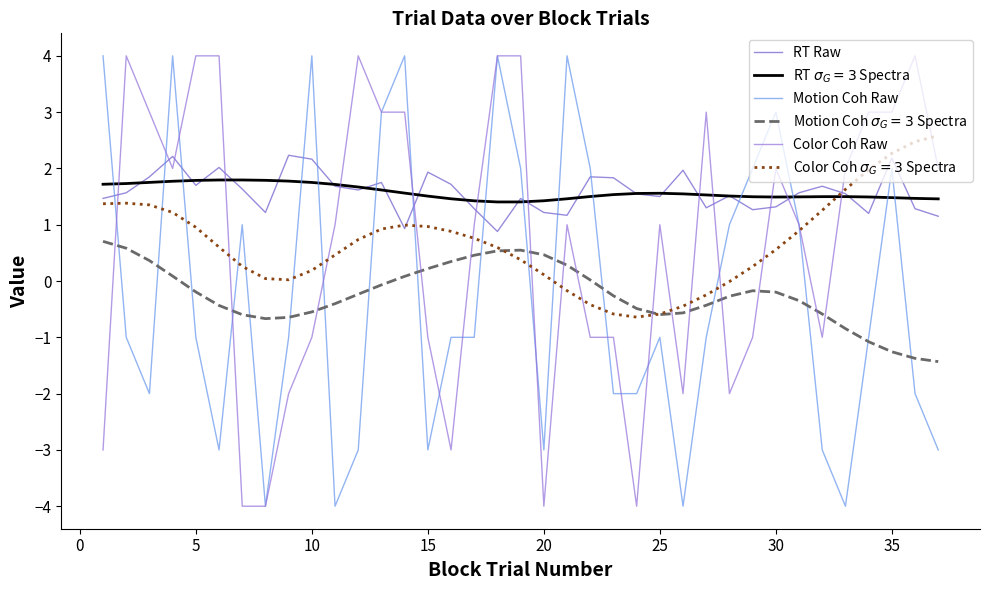

How many lines are shown in the chart?

6